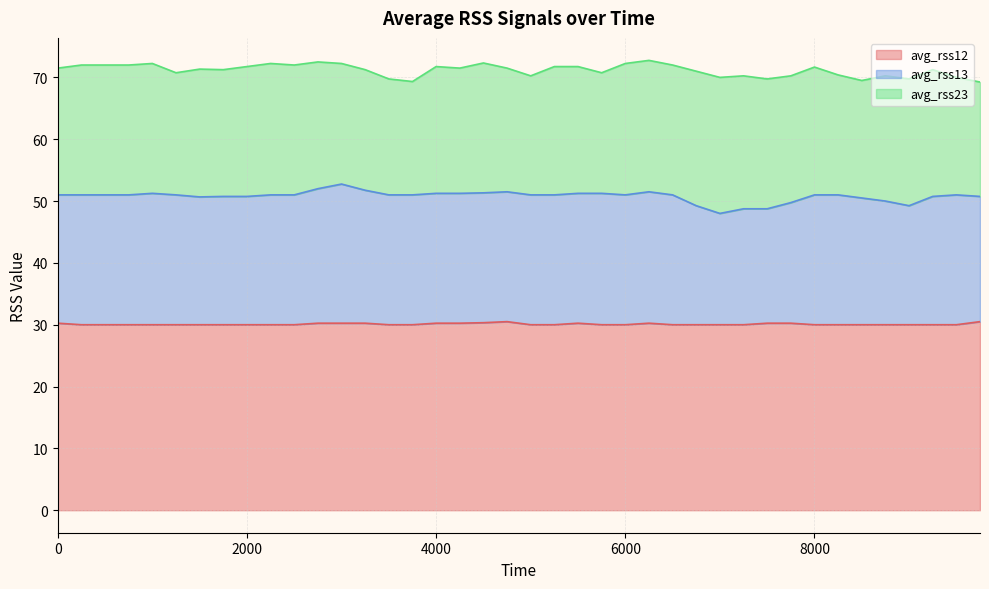

What is the value of the avg_rss13 point at the 26th from the left?

51.5